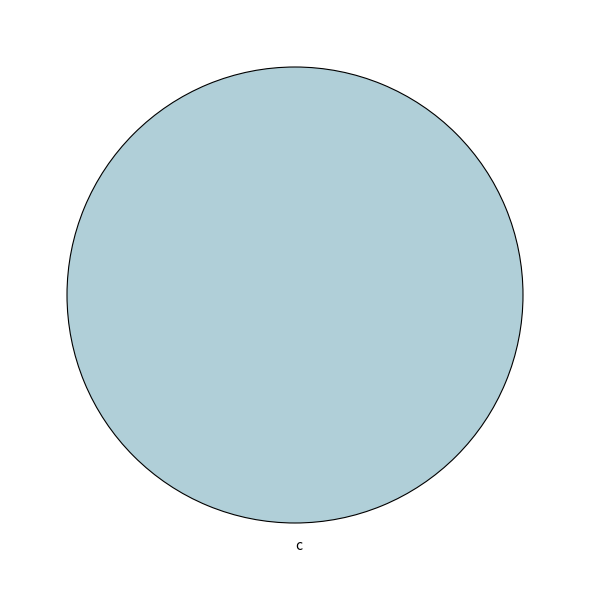

How many segments does this pie chart have?

1